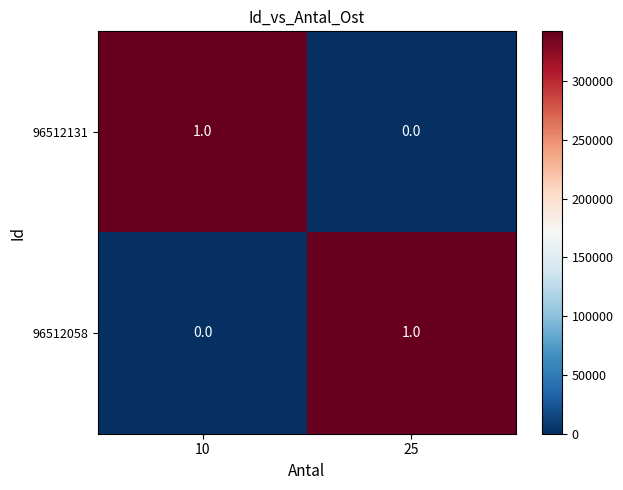

Count the number of categories in the chart.

2